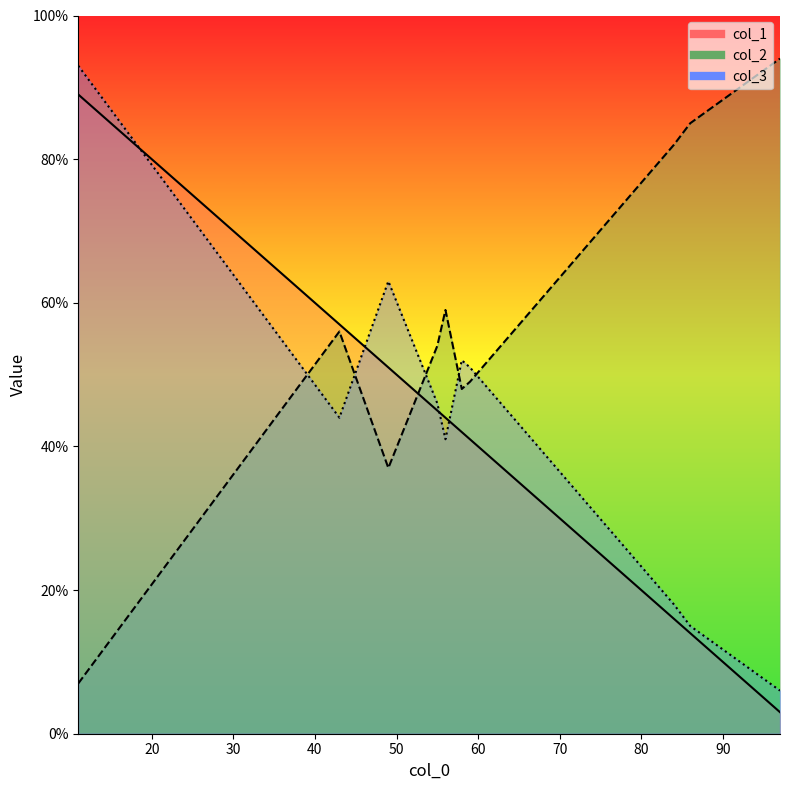

How many values in the col_3 series are below 46?

5